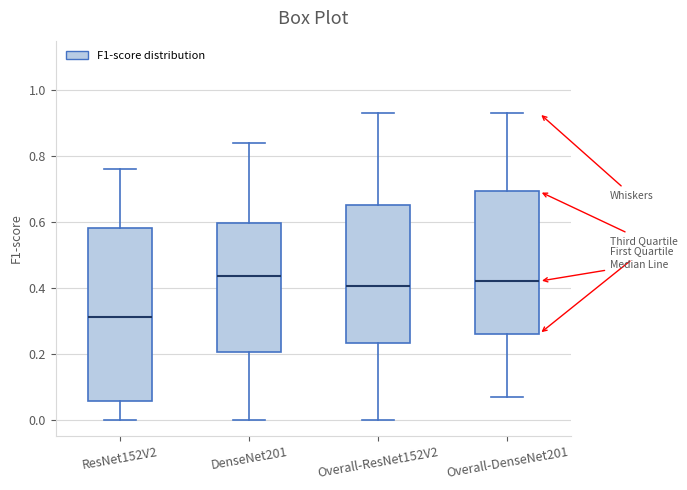

Which box is the tallest, from its lower edge to its upper edge?

ResNet152V2